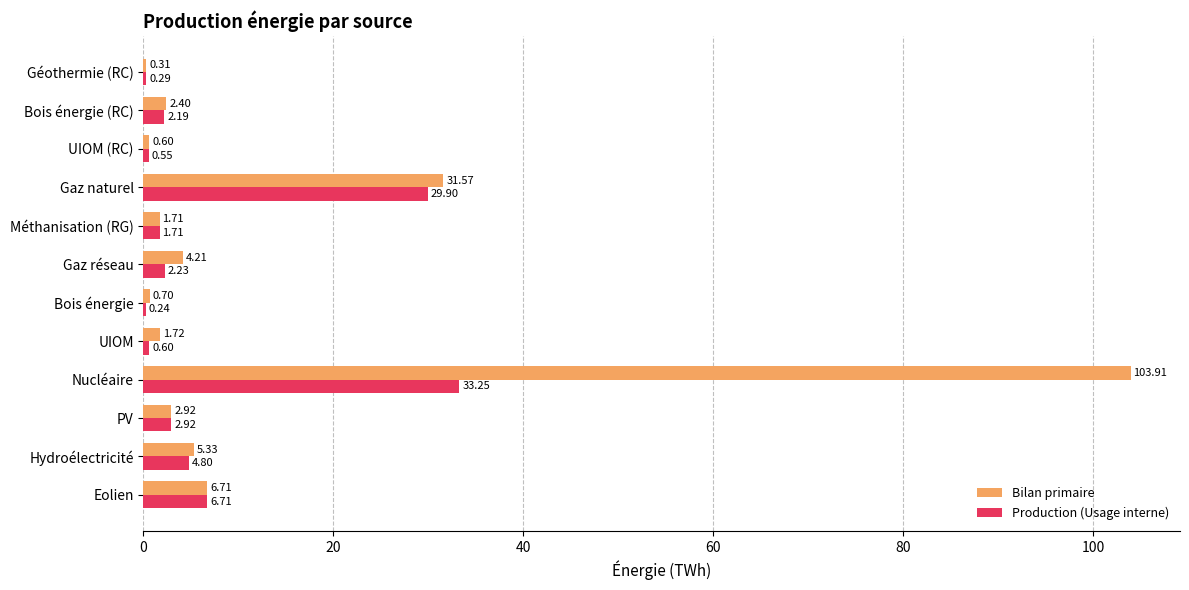

Which category has the highest value in the Bilan primaire series?

Nucléaire